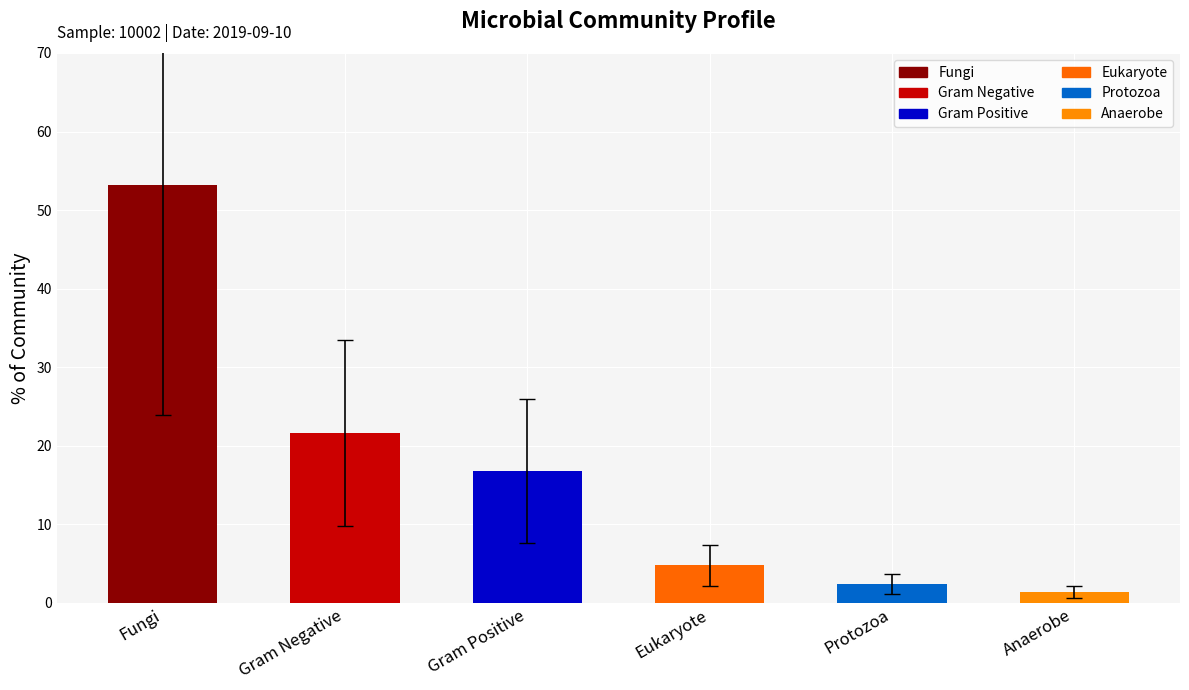

What is the ratio of the value at Anaerobe to the value at Protozoa?

0.6